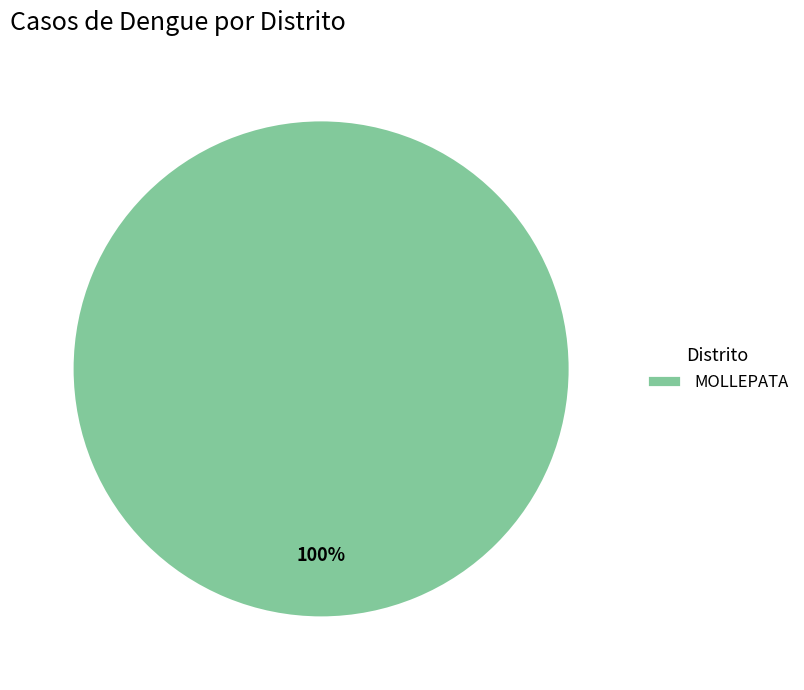

To the nearest percent, what portion does MOLLEPATA represent?

100%